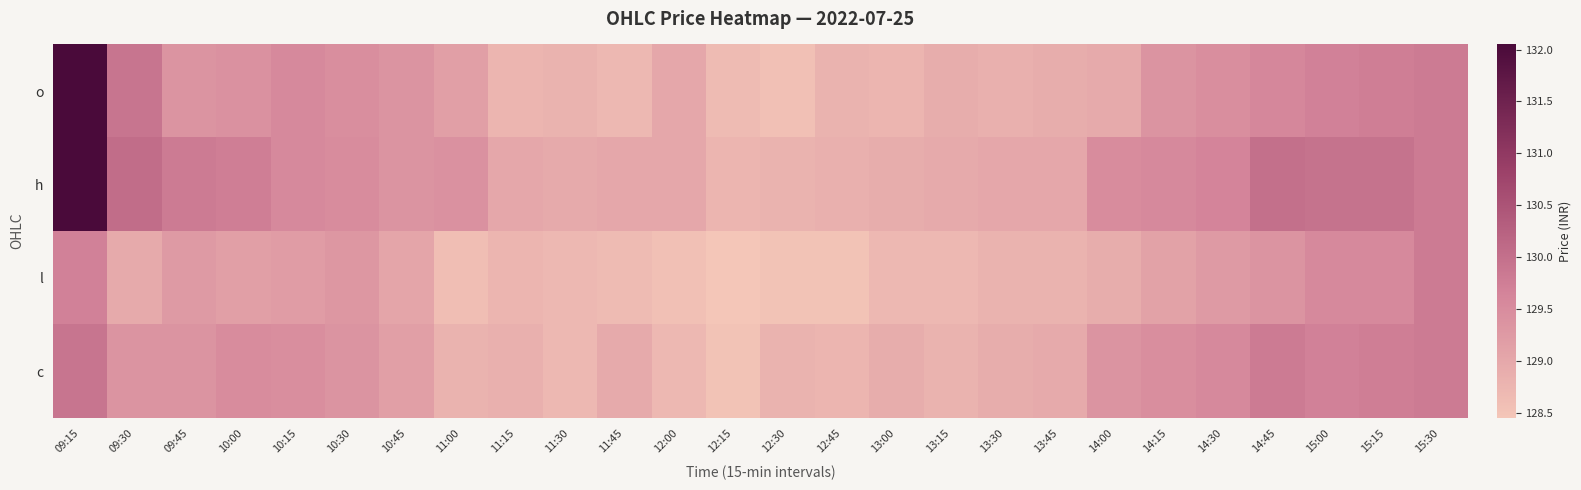

How many series are shown in this chart?

4